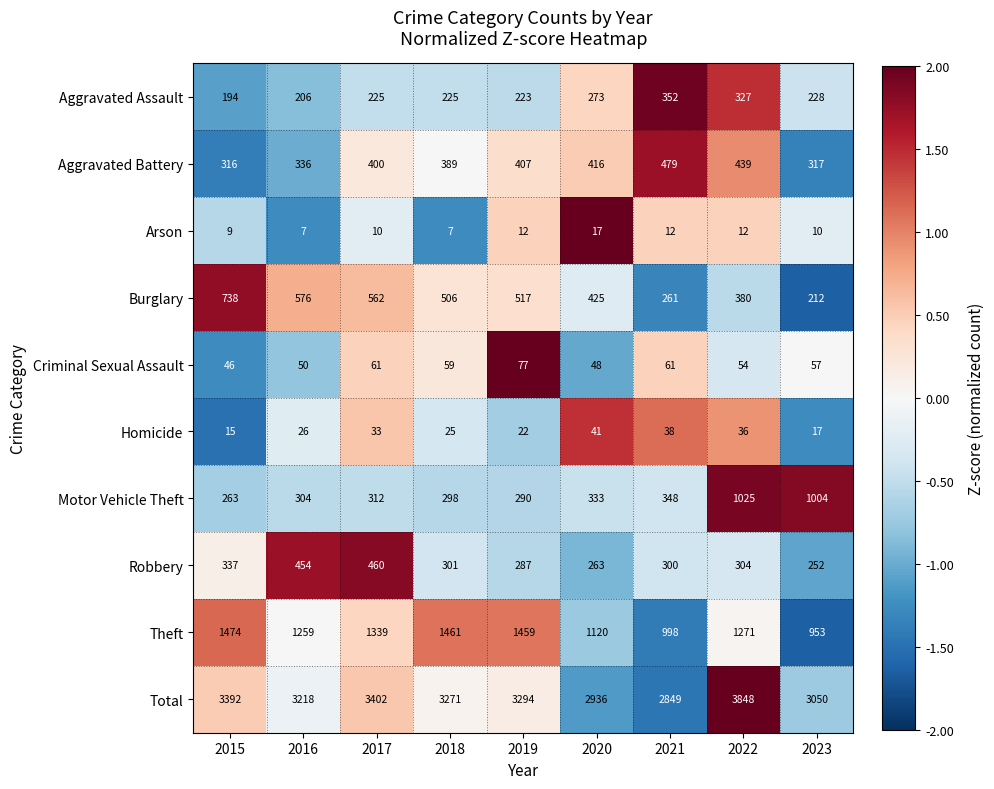

The value of Homicide at 2019 is 7. True or false?

False